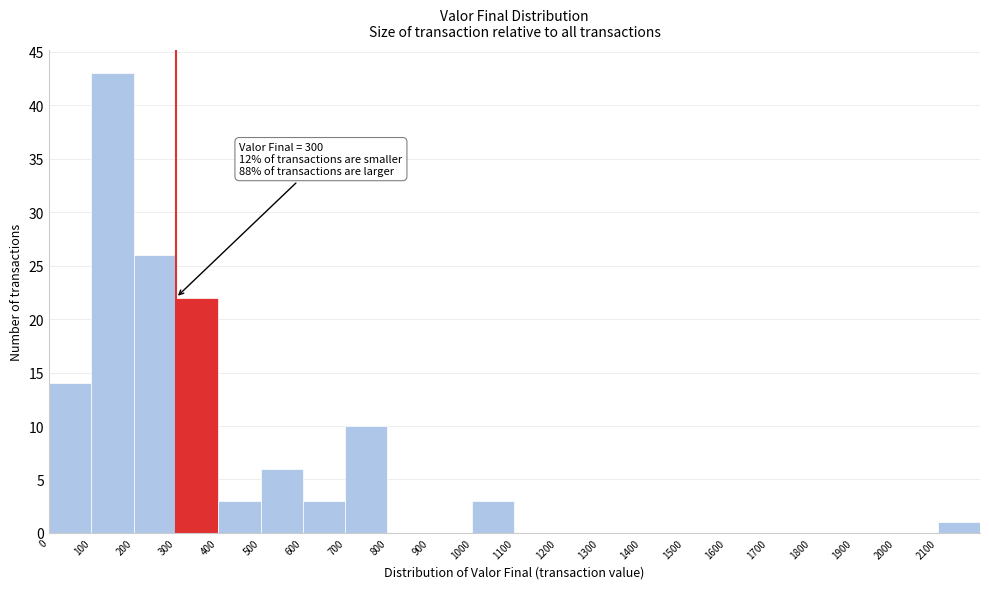

Over which range of the x-axis is the bar tallest?

100 to 200